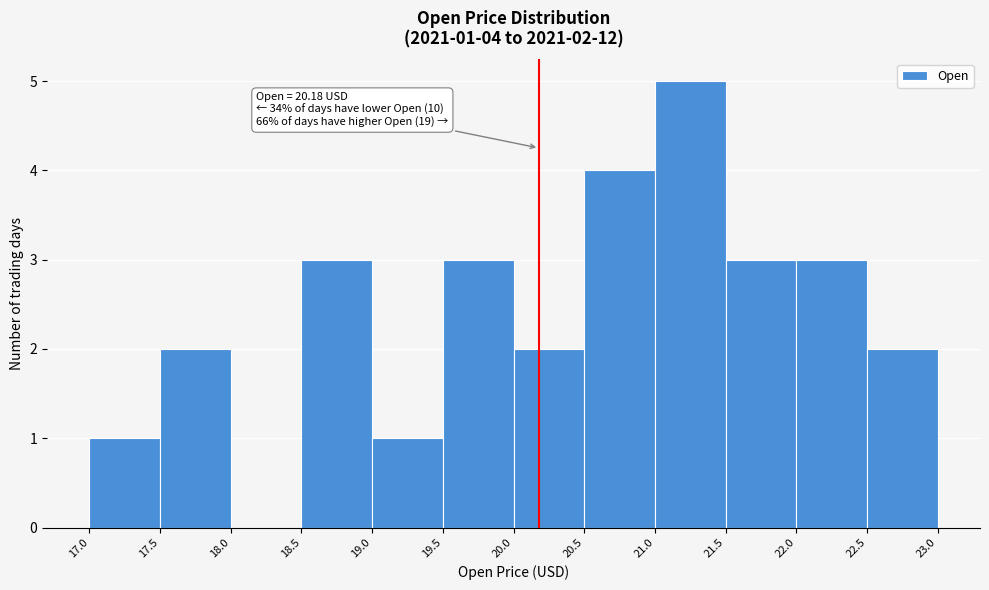

Over which range of the x-axis is the bar tallest?

21.0 to 21.5